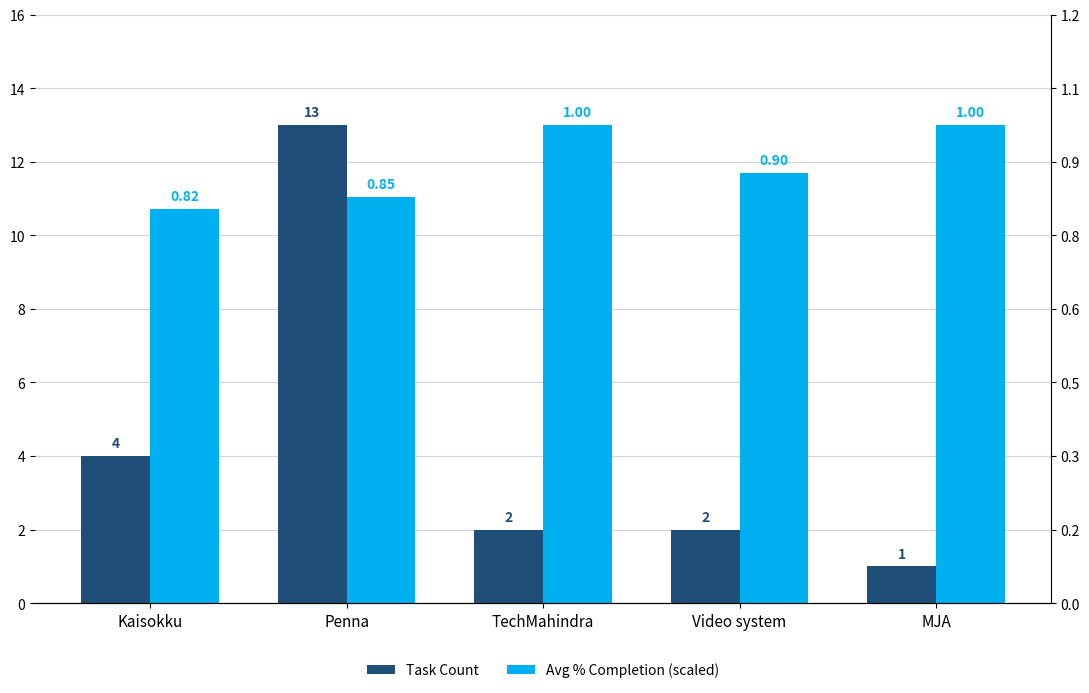

The value of Avg % Completion (scaled) at Video system is 11.7. True or false?

True